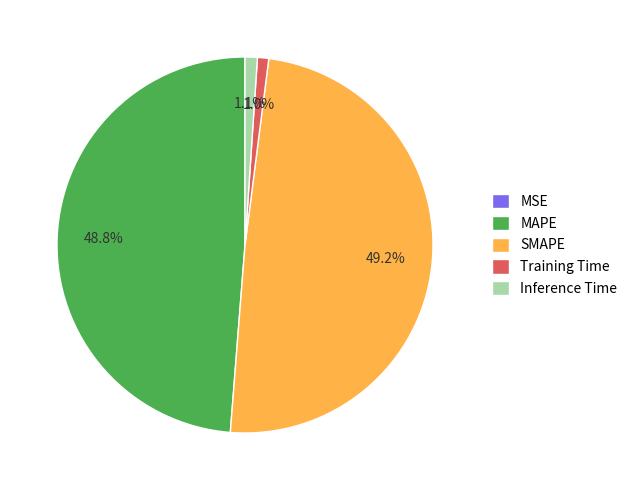

How much of the chart is everything except SMAPE?

50.8%